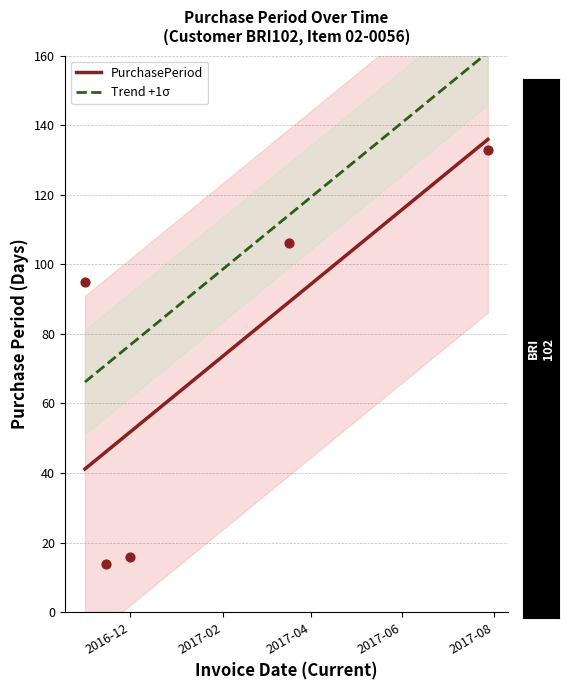

Approximately how many times larger is the value at 2016-11-01 compared to 2016-11-15?

6.8